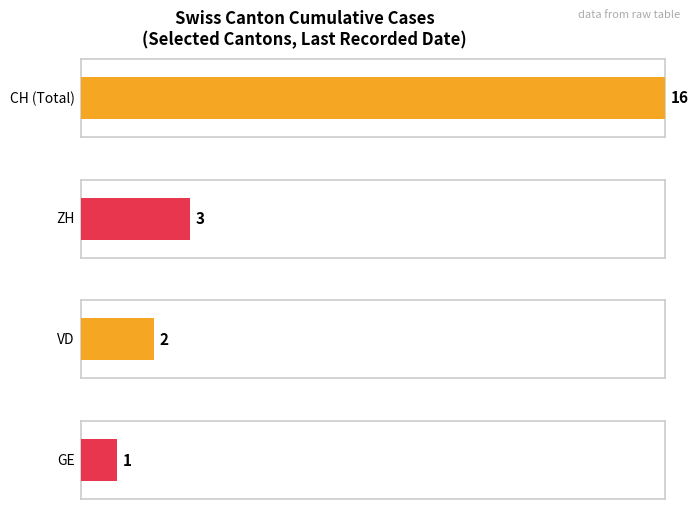

Is it true that GE equals 1 at 2020-06-23?

True